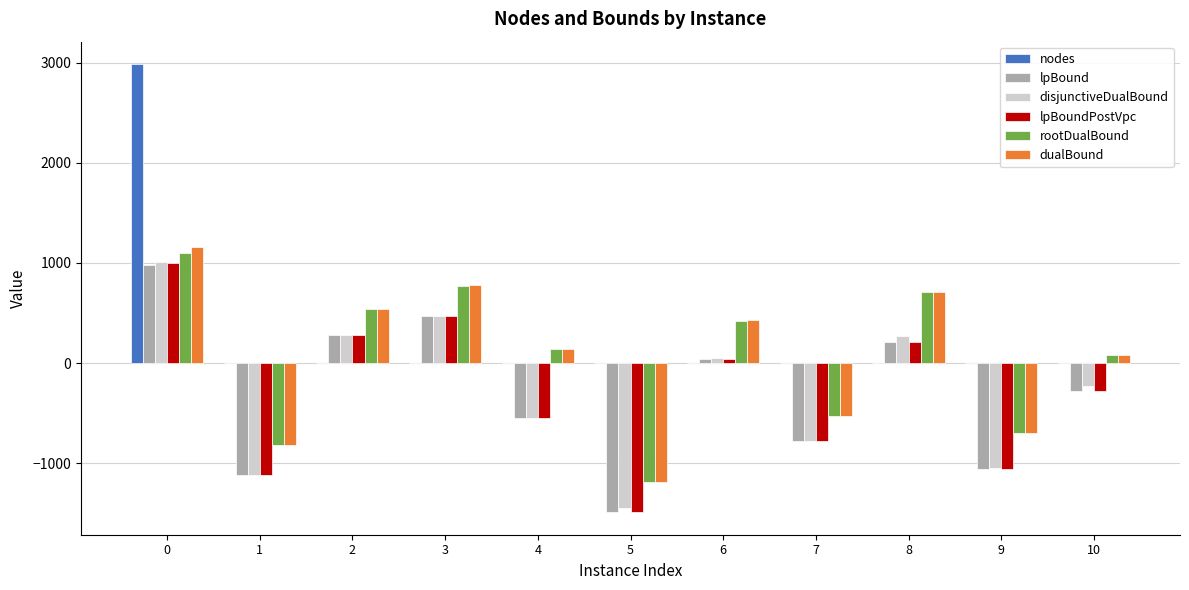

Does the chart contain stacked bars?

No